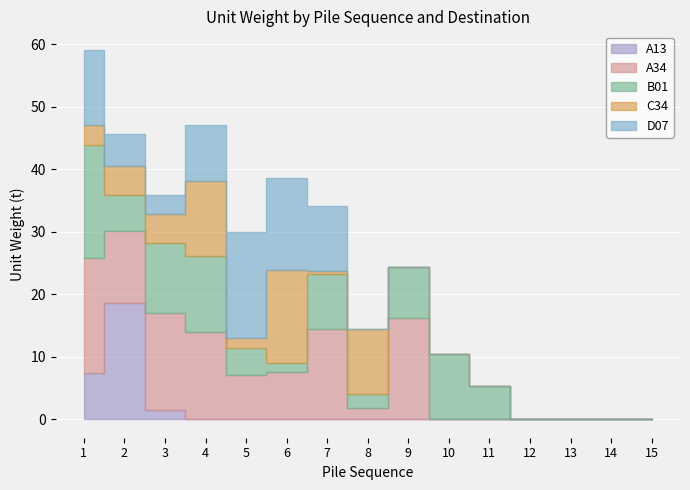

How many series are shown in this chart?

5